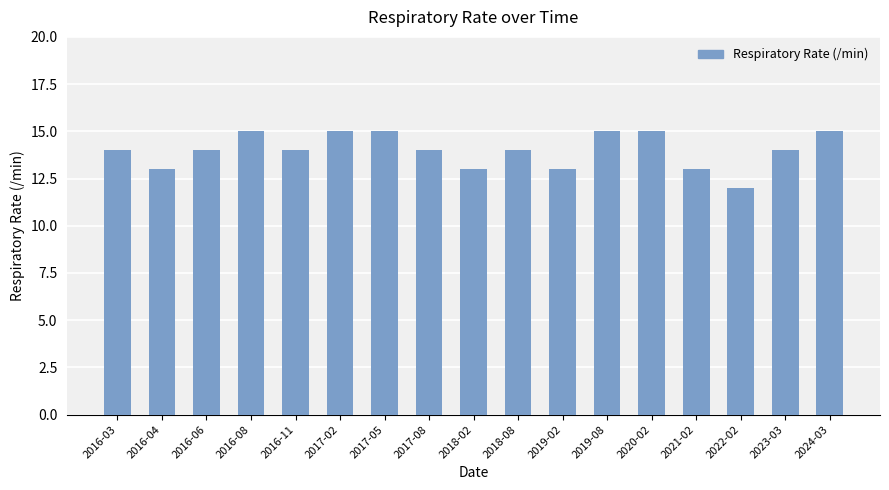

How many distinct data groups are displayed?

1